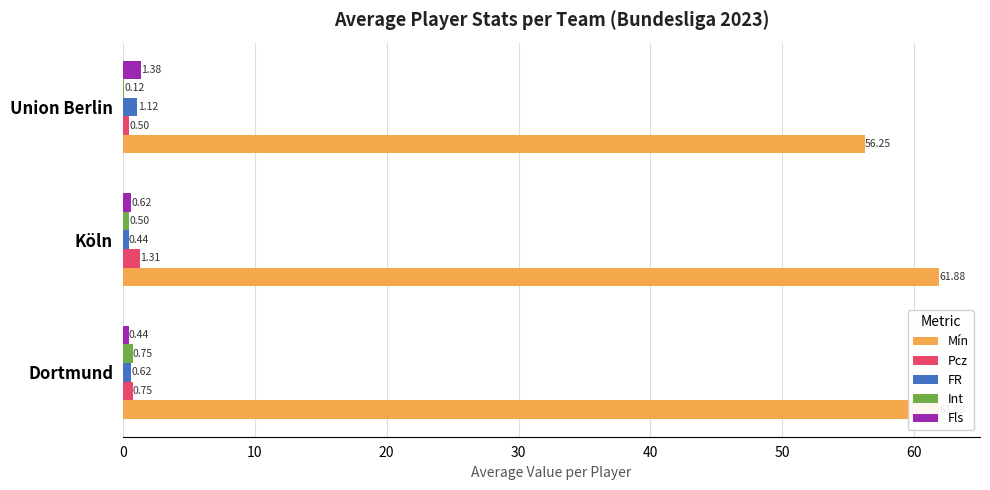

How many bars are there in total?

15